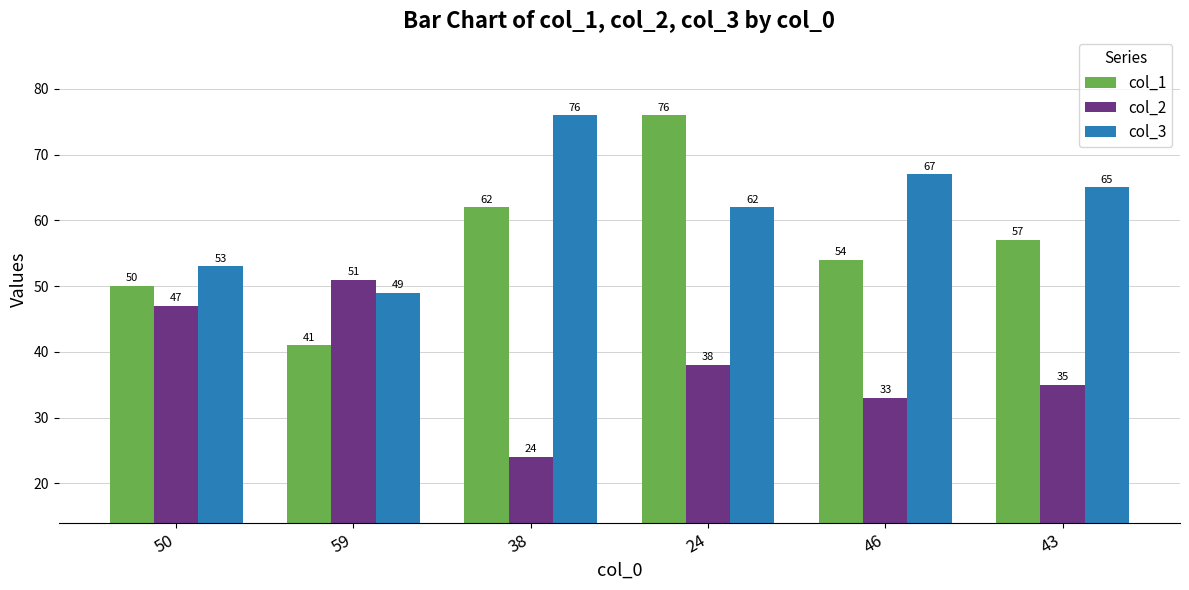

The value of col_2 at 50 is 47. True or false?

True